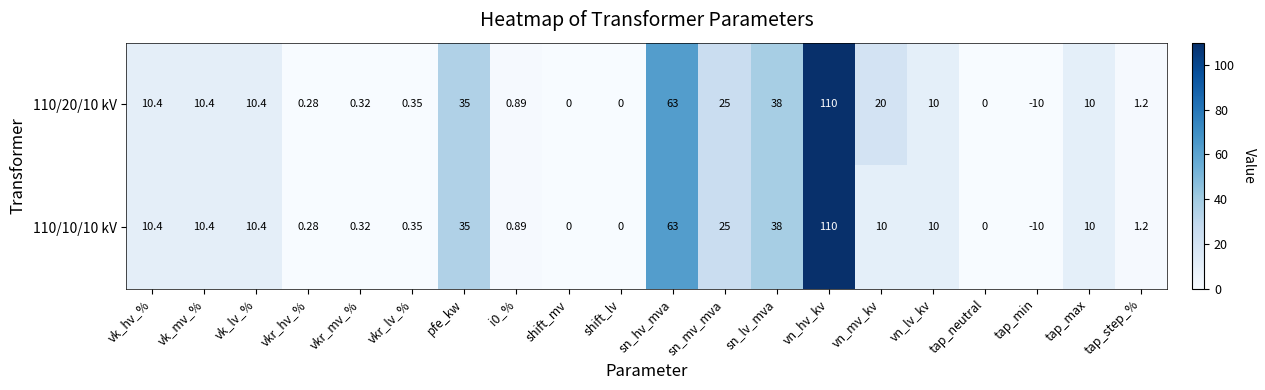

Is the value of 110/10/10 kV at sn_hv_mva greater than the value of 110/20/10 kV at vkr_mv_%?

Yes